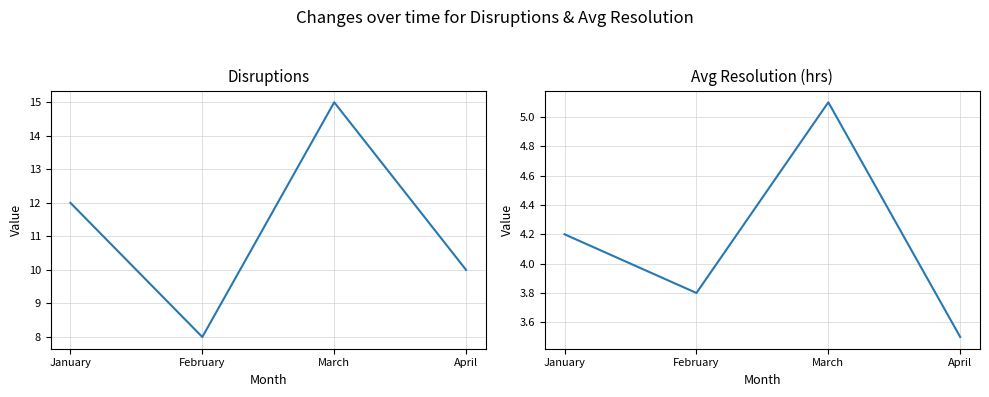

List the series in order of their overall mean, lowest first.

Avg Resolution (hrs), Disruptions